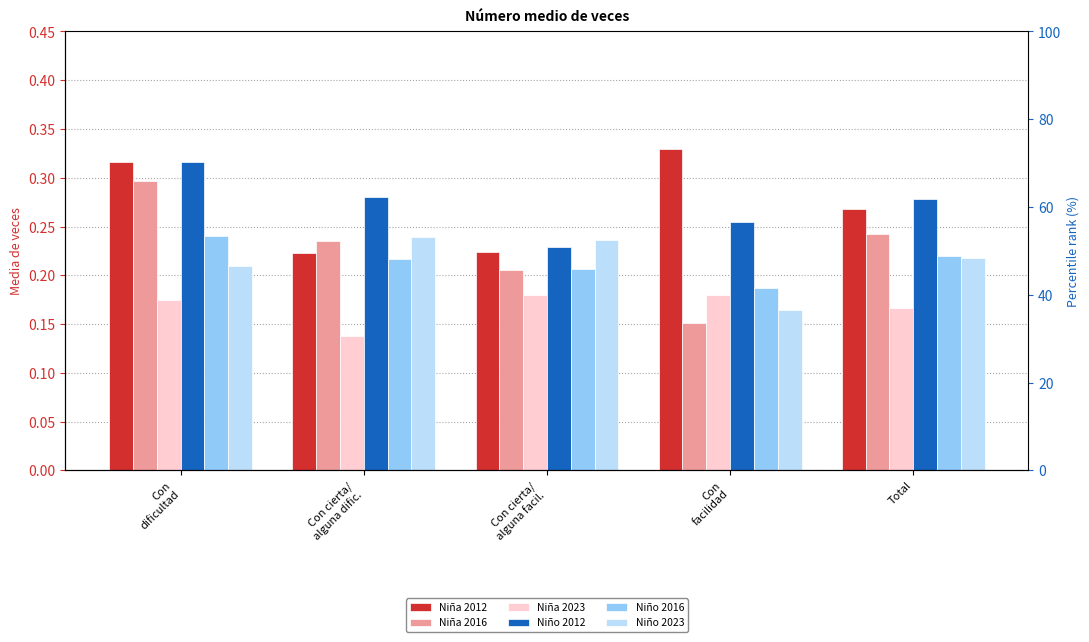

Where is Niño 2016 nearest to the value 0?

Con
facilidad